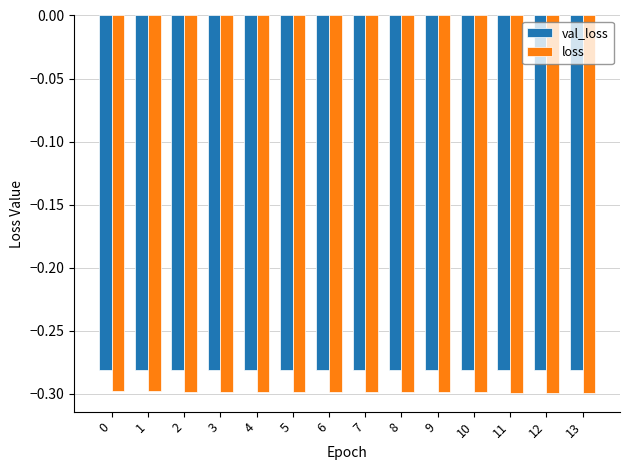

How many groups of bars are there?

14